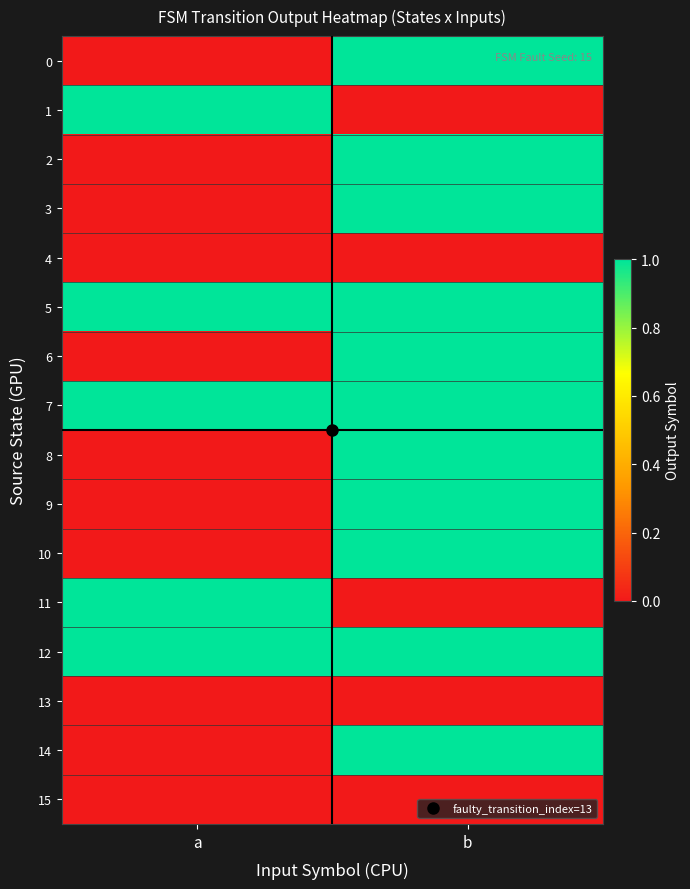

Count the number of categories in the chart.

2